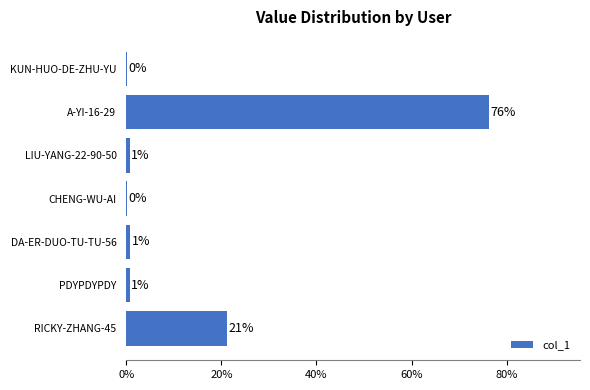

What is the greatest value displayed?

76.3